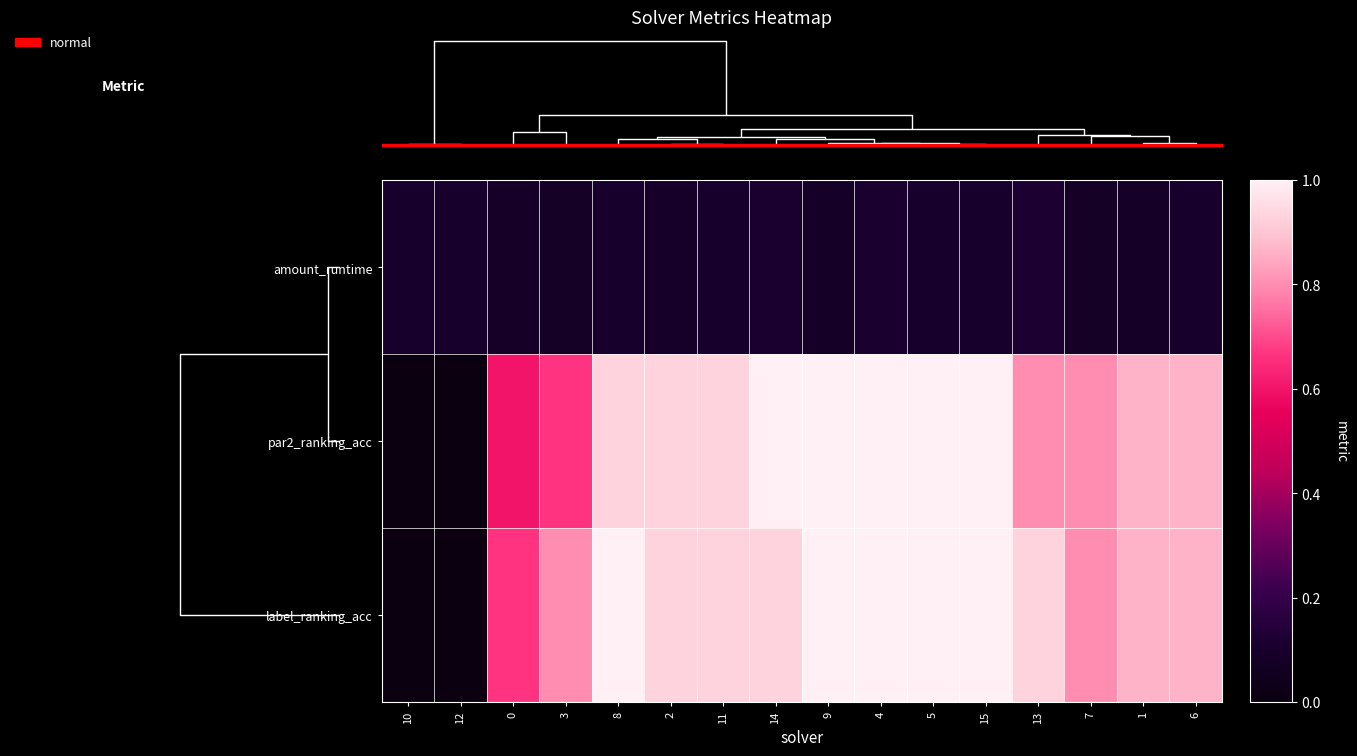

At how many categories does at least one series exceed 0?

16